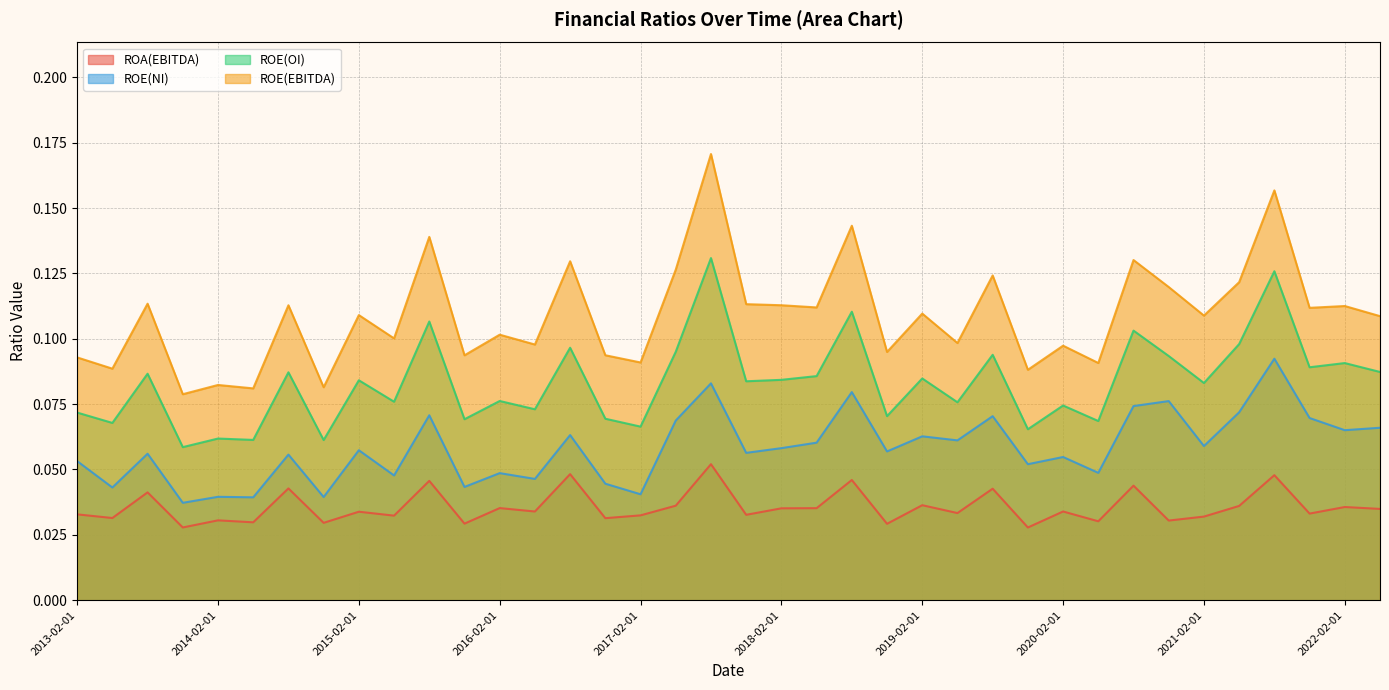

Which series has the largest range (max minus min)?

ROE(EBITDA)